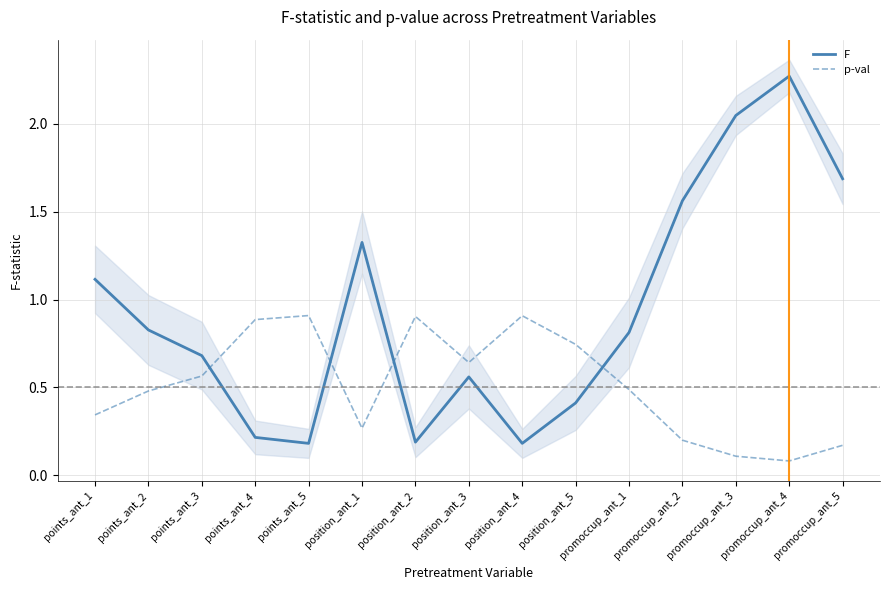

After their last crossing, which series has the higher values: F or p-val?

F